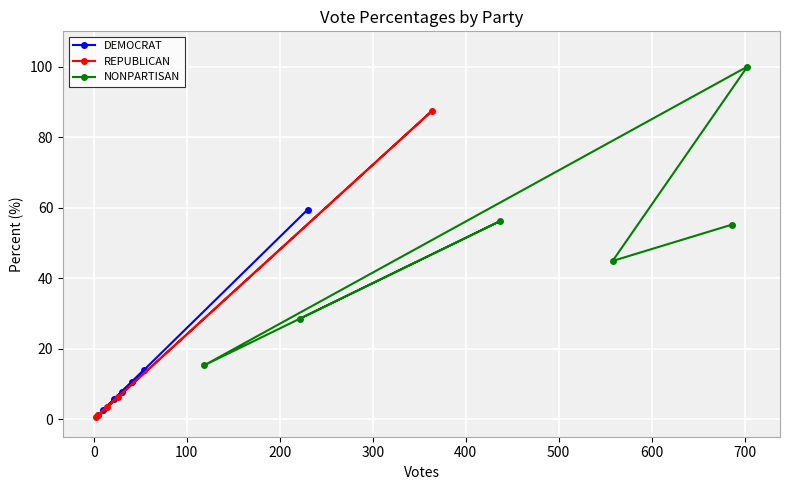

What is the average value of the REPUBLICAN series?

16.7